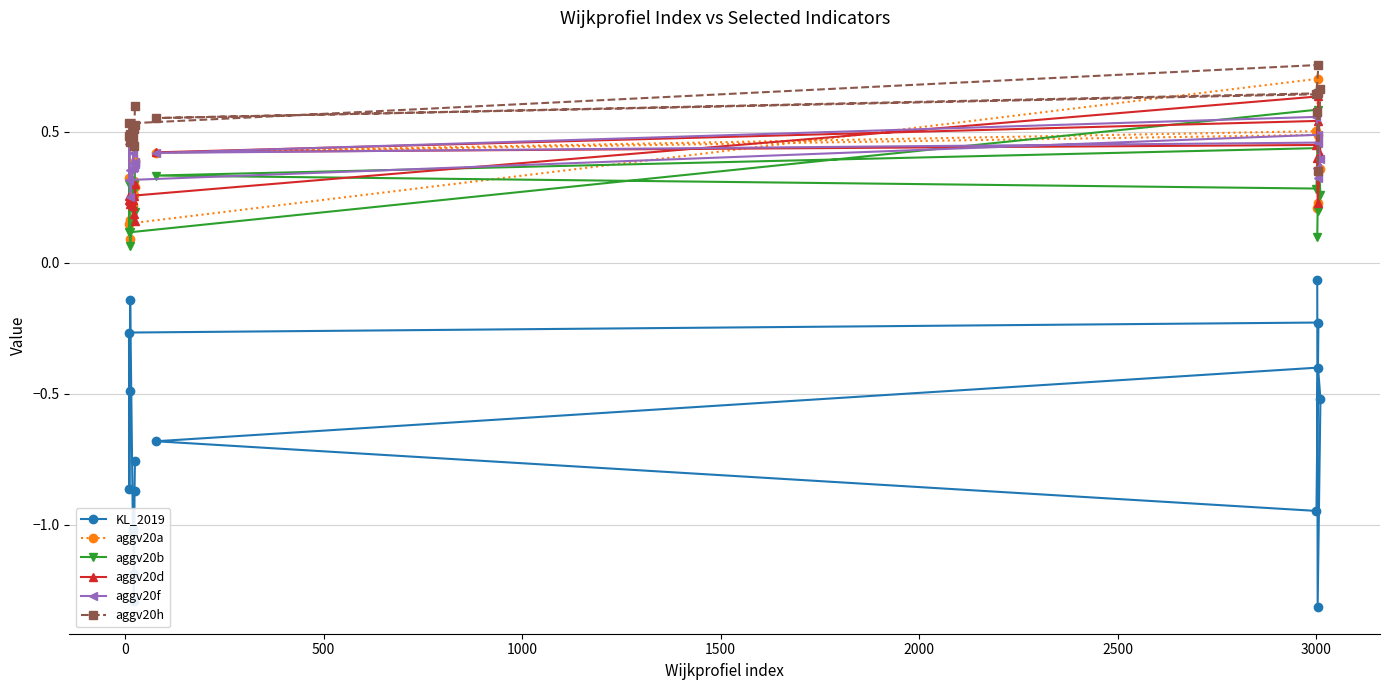

At how many categories does at least one series exceed 0?

17